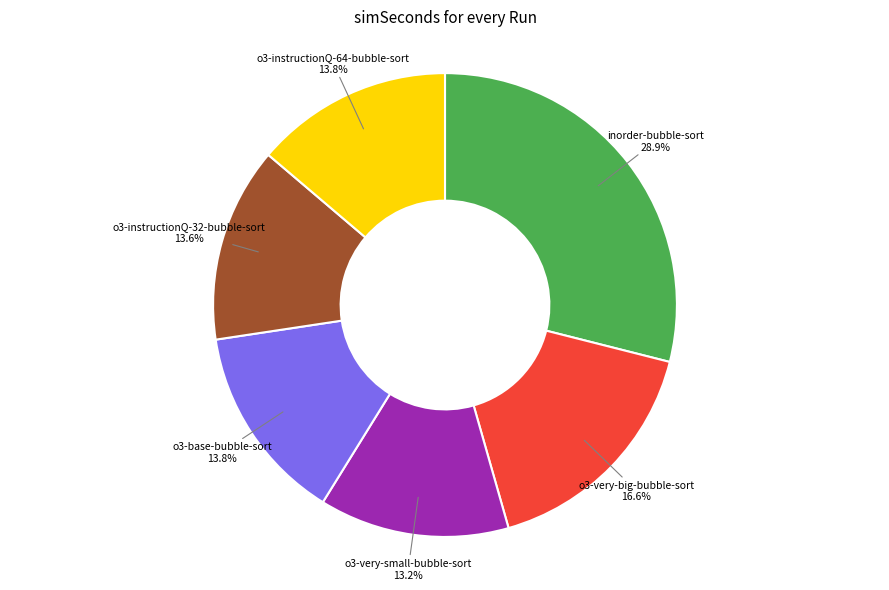

Which has a higher value, o3-very-big-bubble-sort or o3-instructionQ-32-bubble-sort?

o3-very-big-bubble-sort